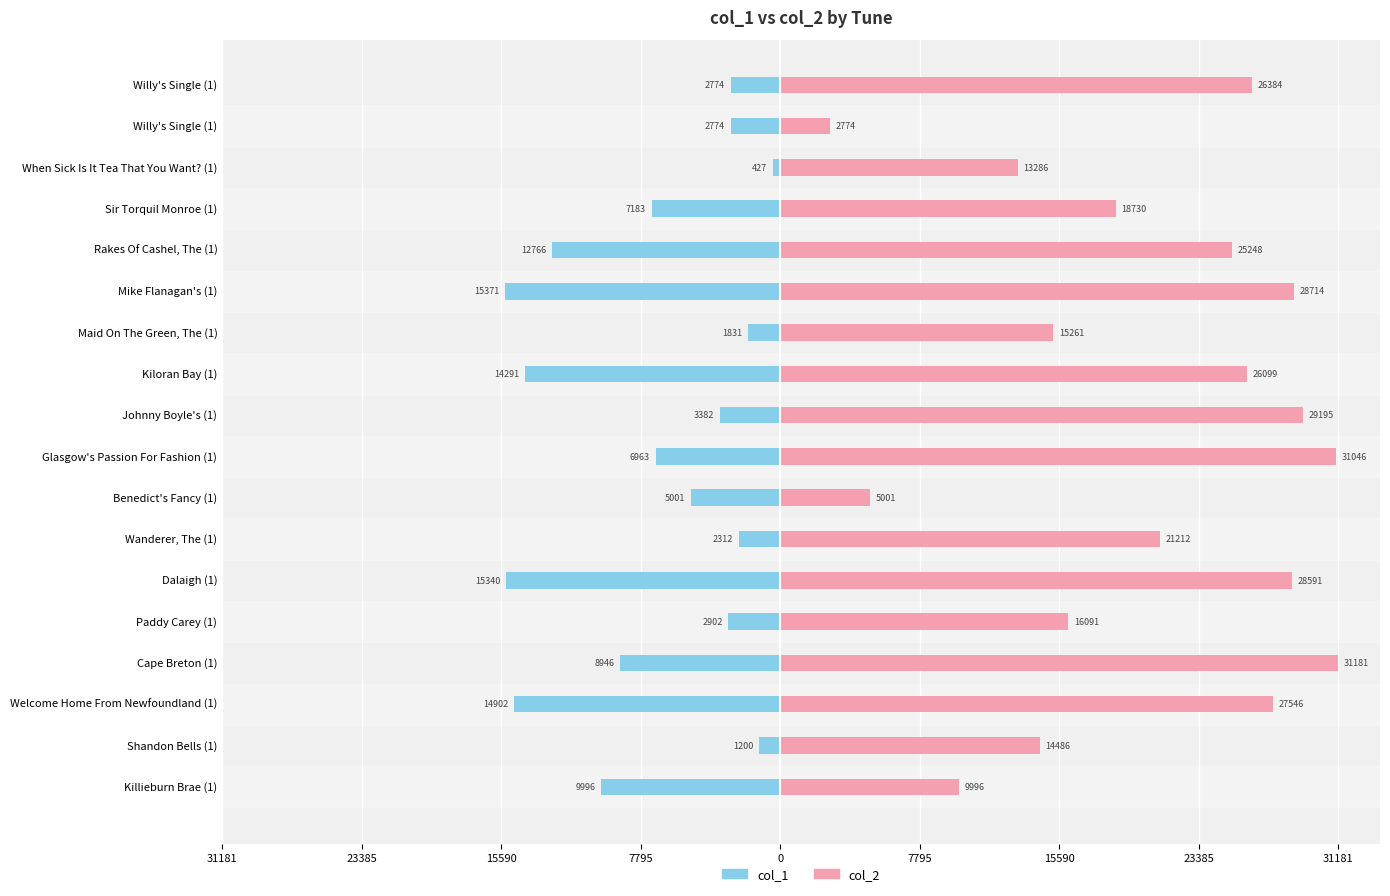

How many groups of bars are there?

18